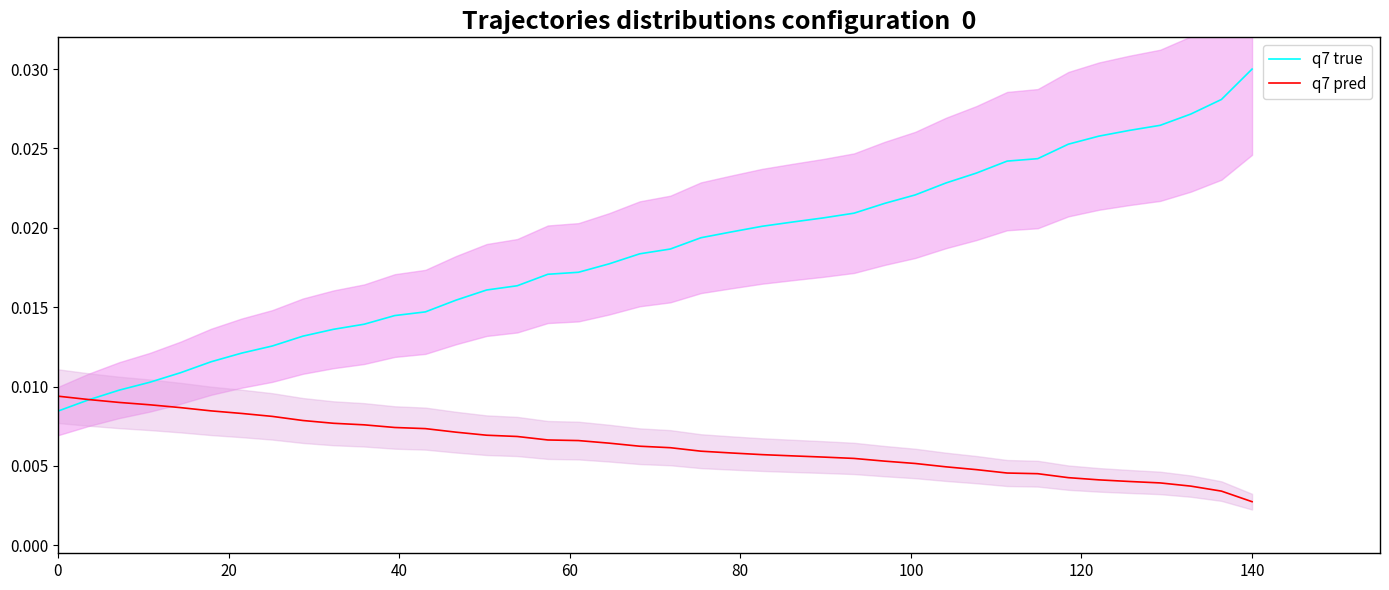

Count the q7 pred values in the range 0 to 1.

40